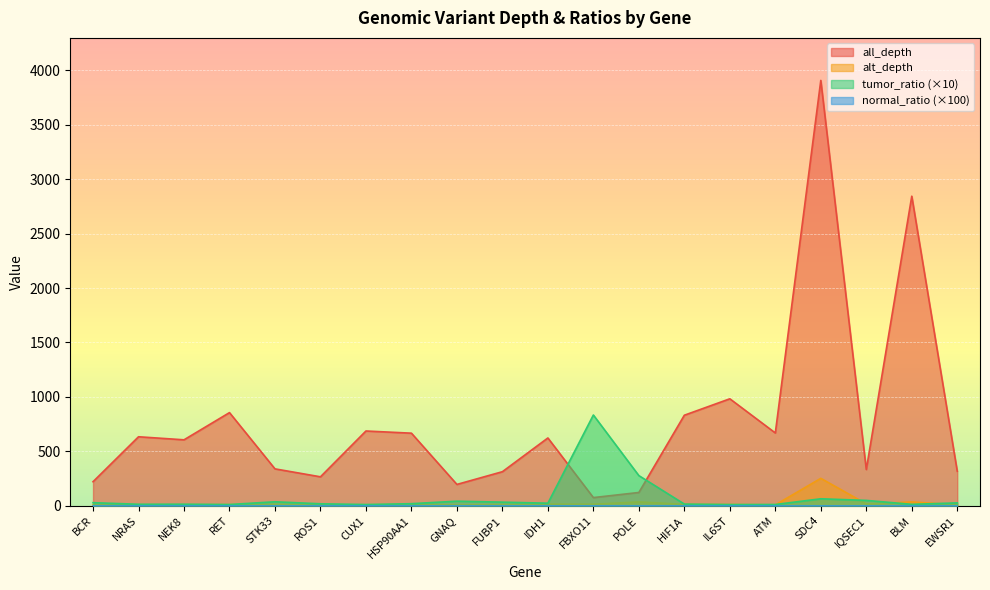

At which category does the chart reach its minimum across all series?

BCR